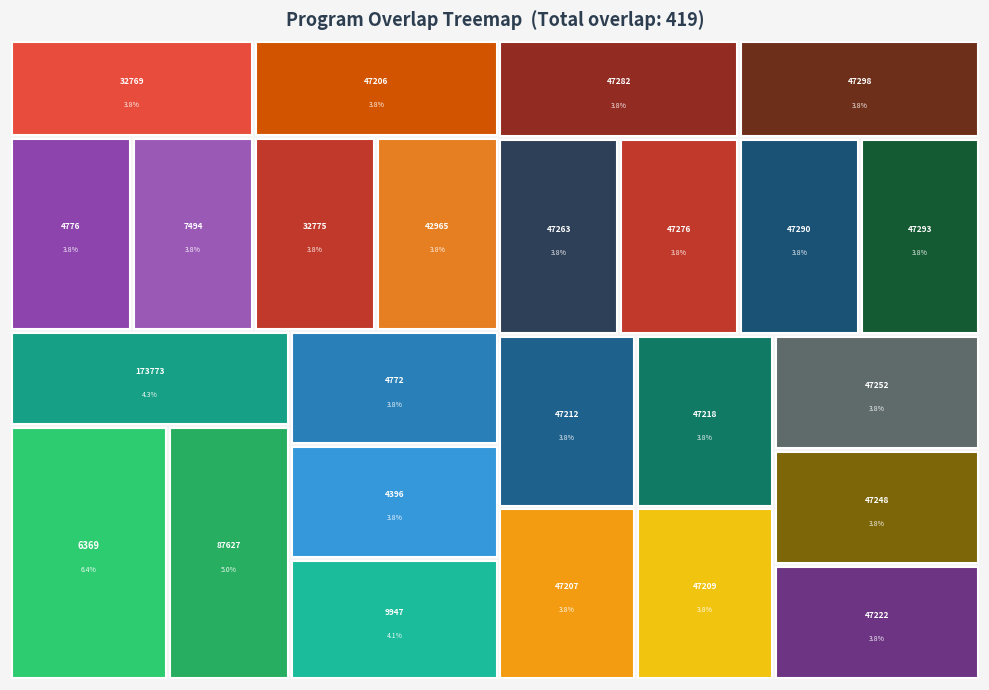

Reading left to right, list all the values displayed in this chart.

27	21	18	17	16	16	16	16	16	16	16	16	16	16	16	16	16	16	16	16	16	16	16	16	16